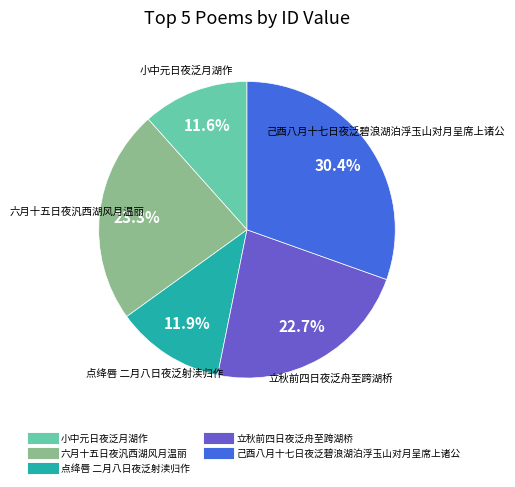

Which slice is the largest?

己酉八月十七日夜泛碧浪湖泊浮玉山对月呈席上诸公